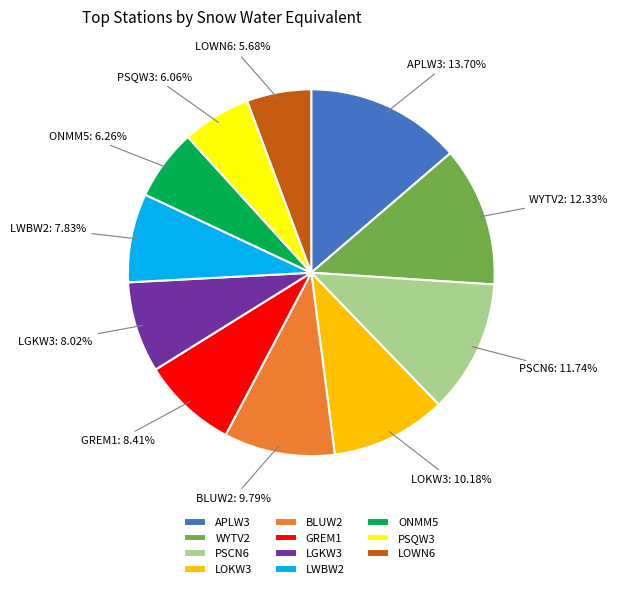

What percentage do PSQW3 and LWBW2 together represent?

13.9%